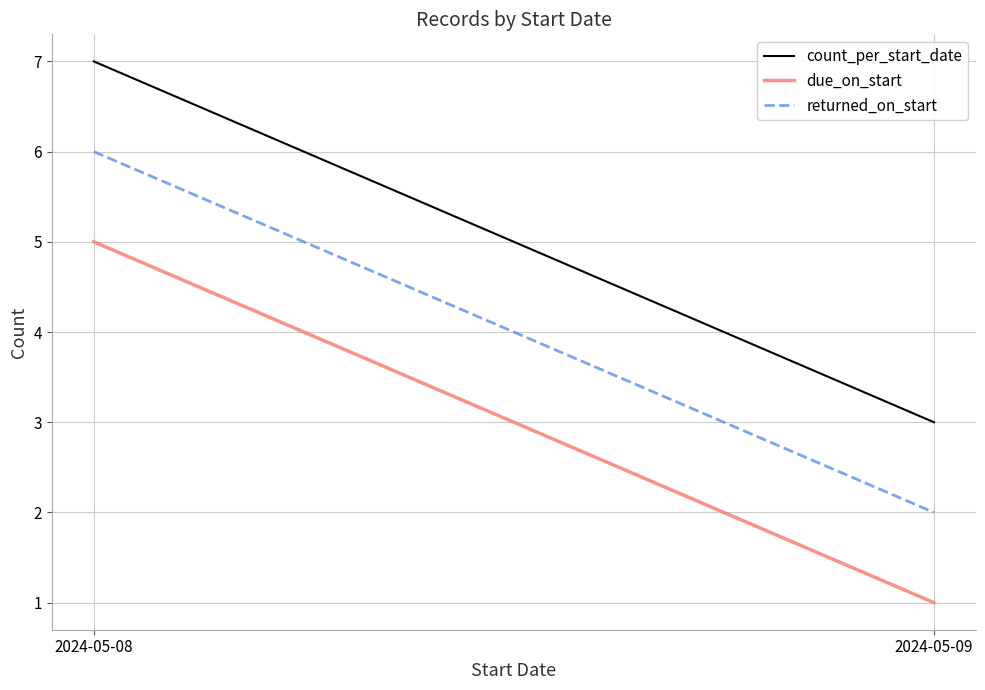

Which series has the largest total across all categories?

count_per_start_date